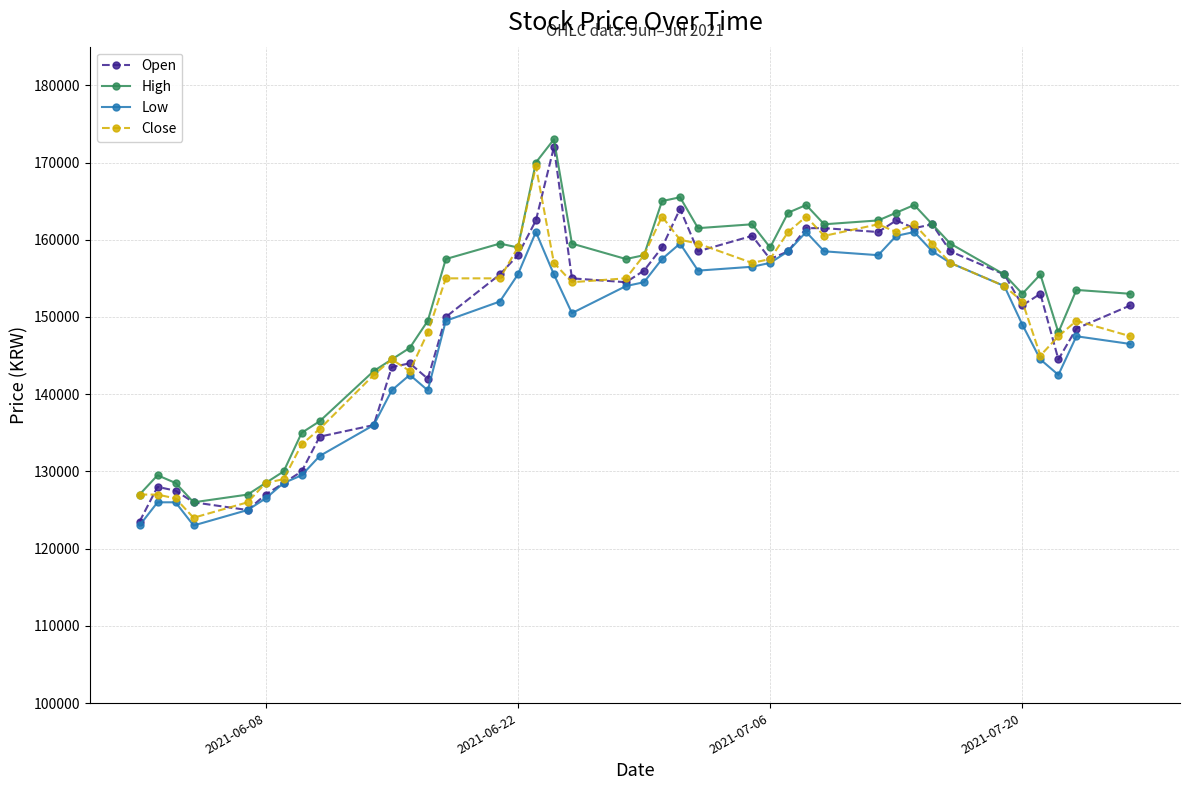

What is the smallest value displayed?

123000